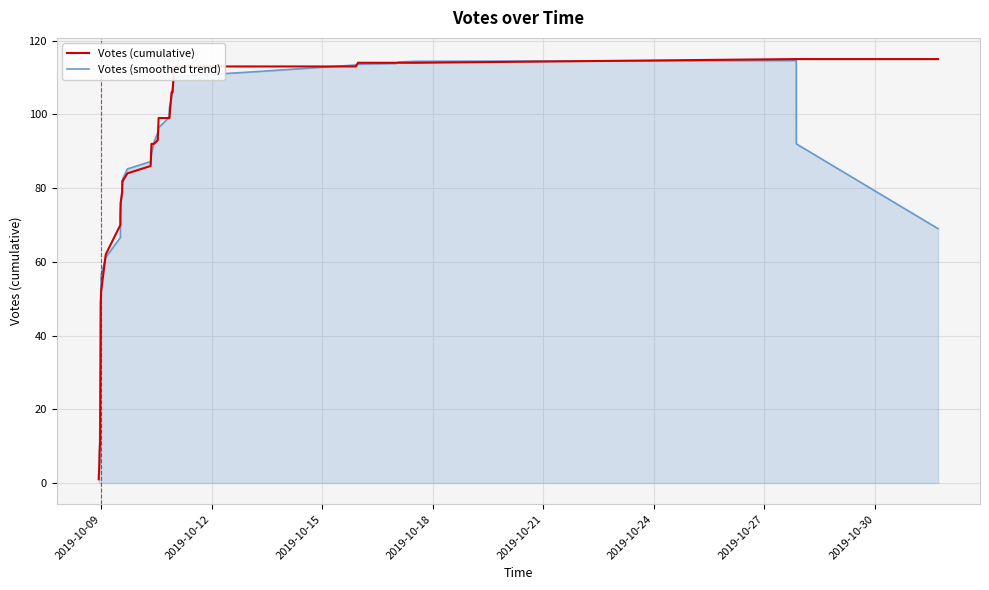

What is the maximum value shown in the chart?

115.0